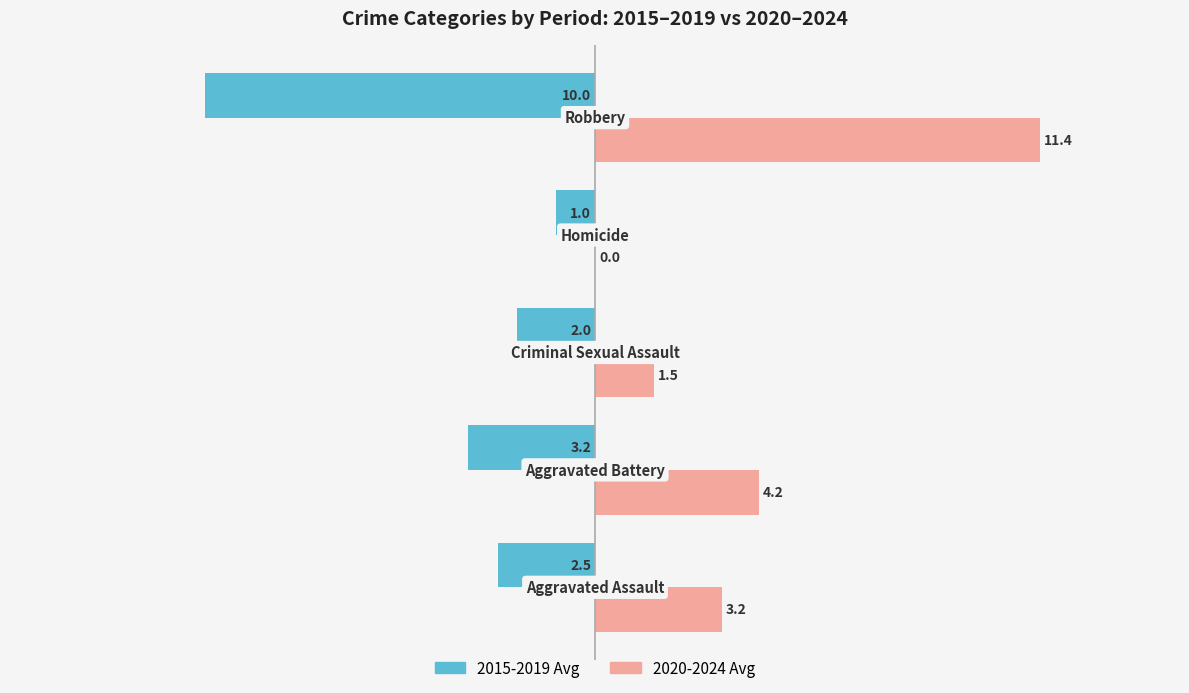

How many values in 2020-2024 Avg are above zero?

4